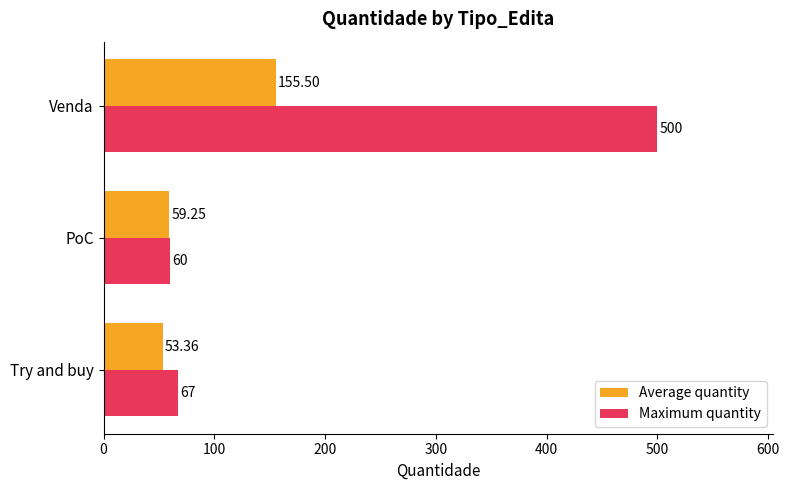

At which label is Maximum quantity closest to 280?

Try and buy